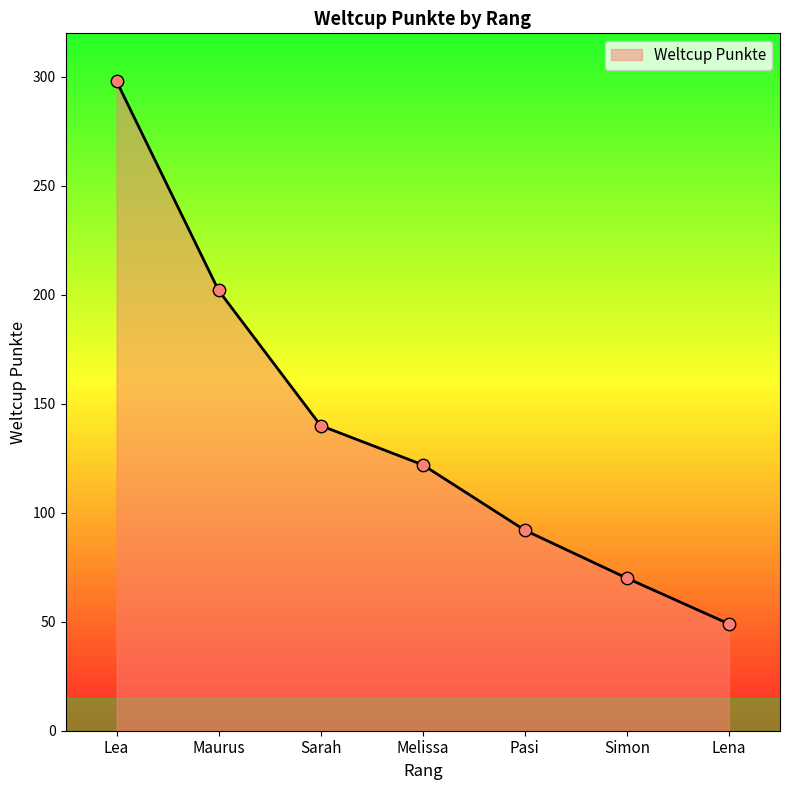

What is the change in value from Melissa to Pasi?

-30